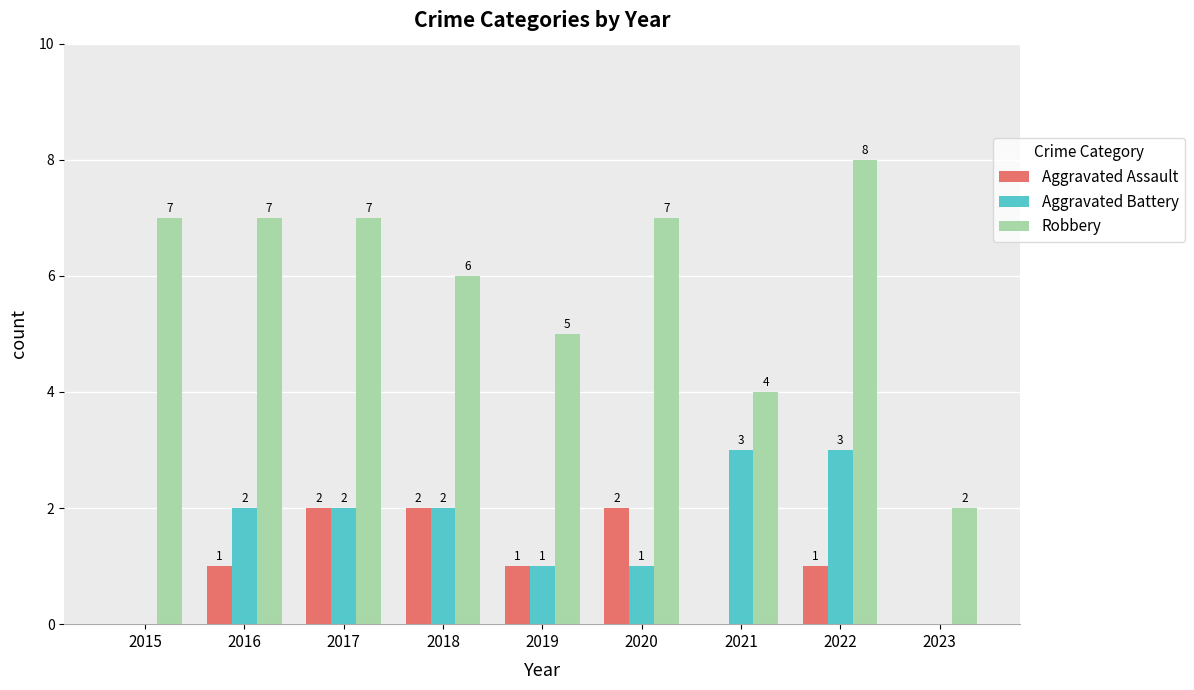

What is the sum of the Robbery values at 2021 and 2018?

10